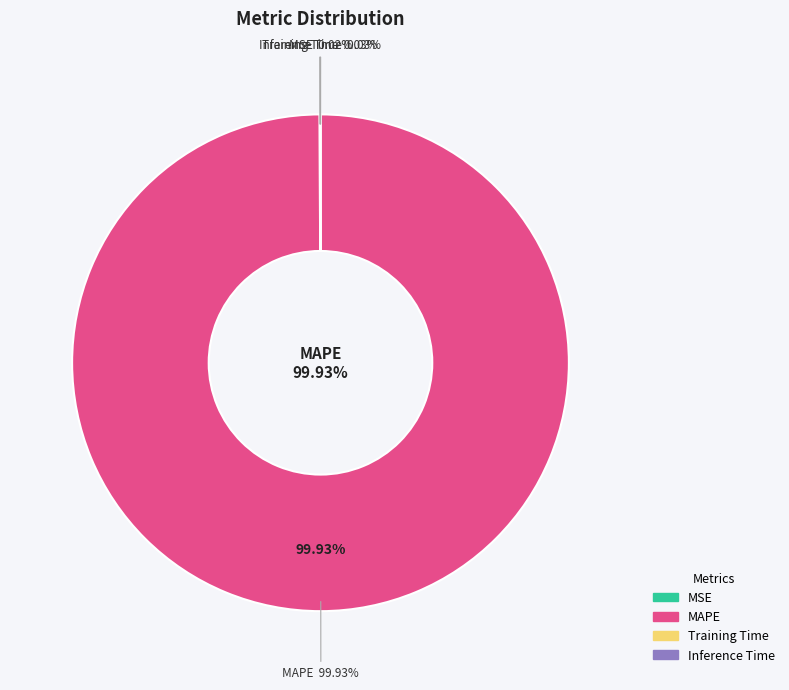

Does any single category account for the majority?

Yes